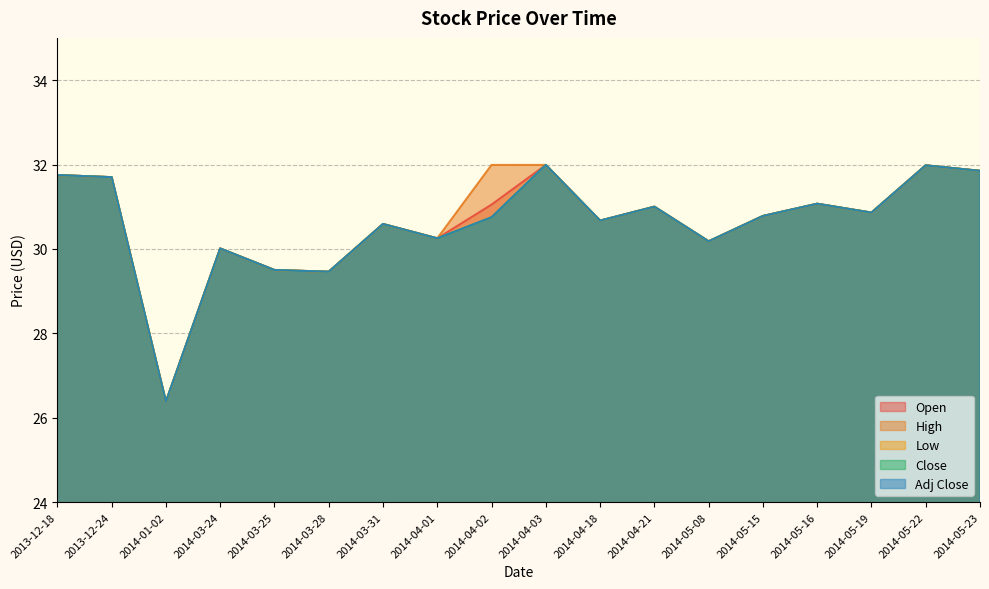

Which series has the widest spread of values?

High